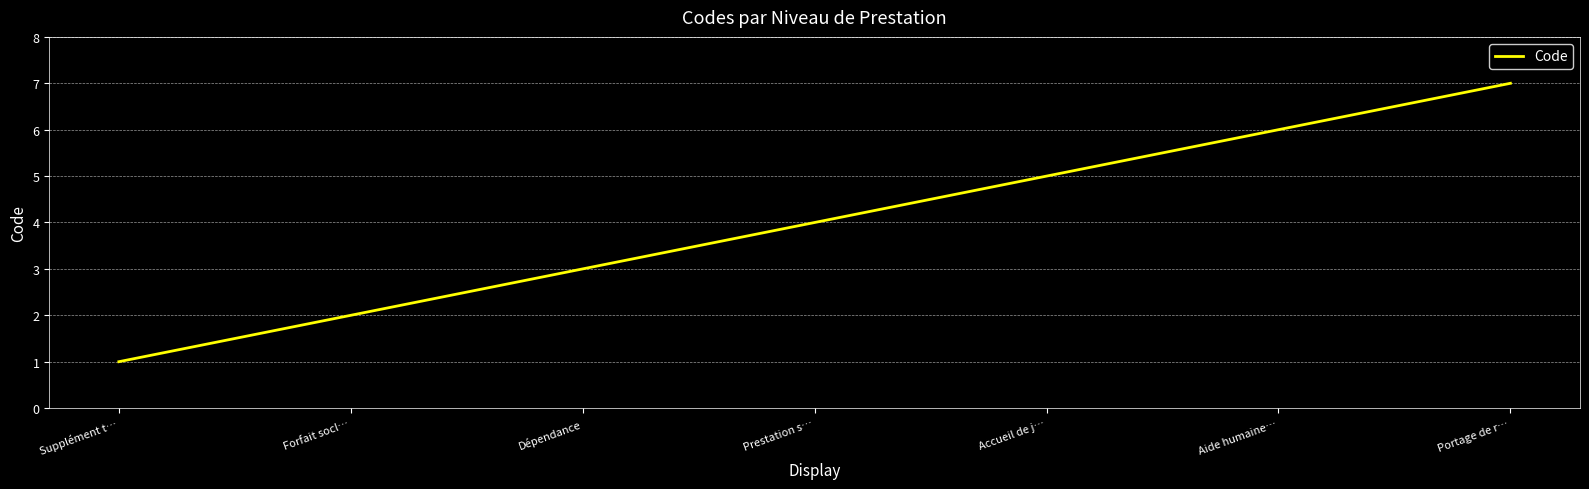

List the labels in order of value, largest first.

Portage de r…, Aide humaine…, Accueil de j…, Prestation s…, Dépendance, Forfait socl…, Supplément t…